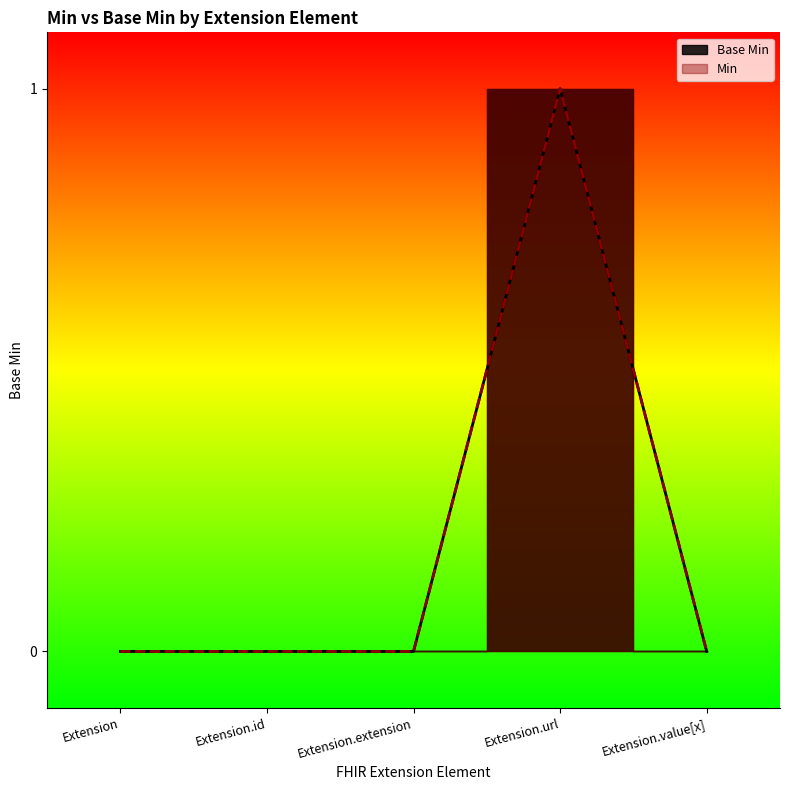

Which label corresponds to the largest value in the chart?

Extension.url